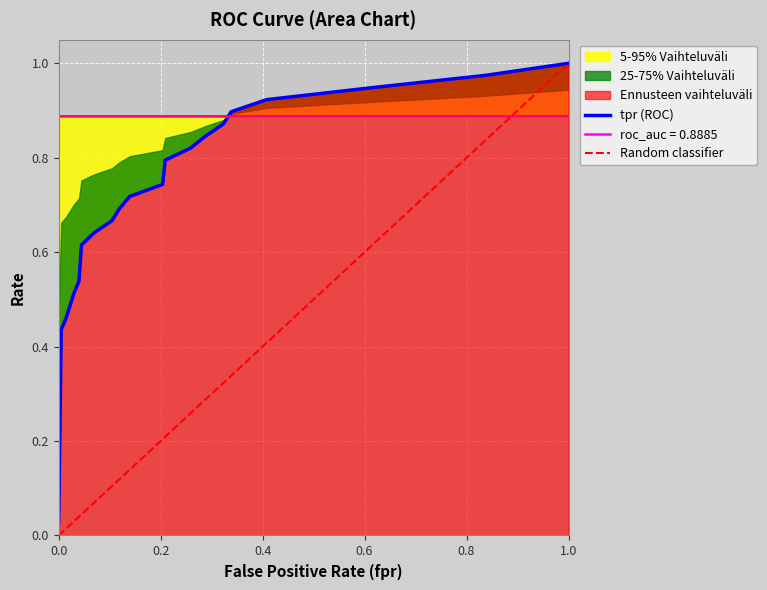

Is it true that tpr equals 0.6 at 6?

True